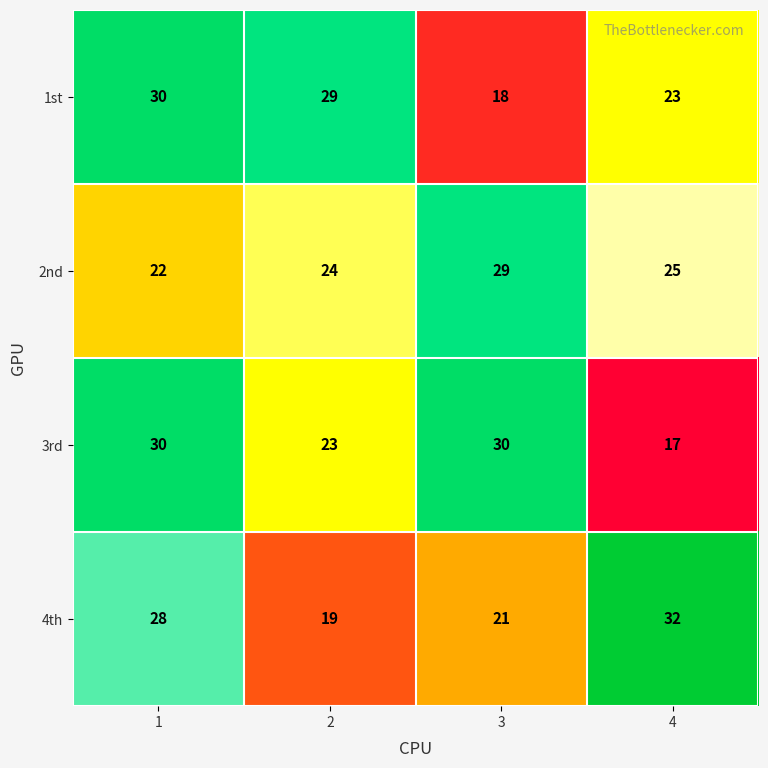

What is the difference between the 3rd values at 4 and 1?

13